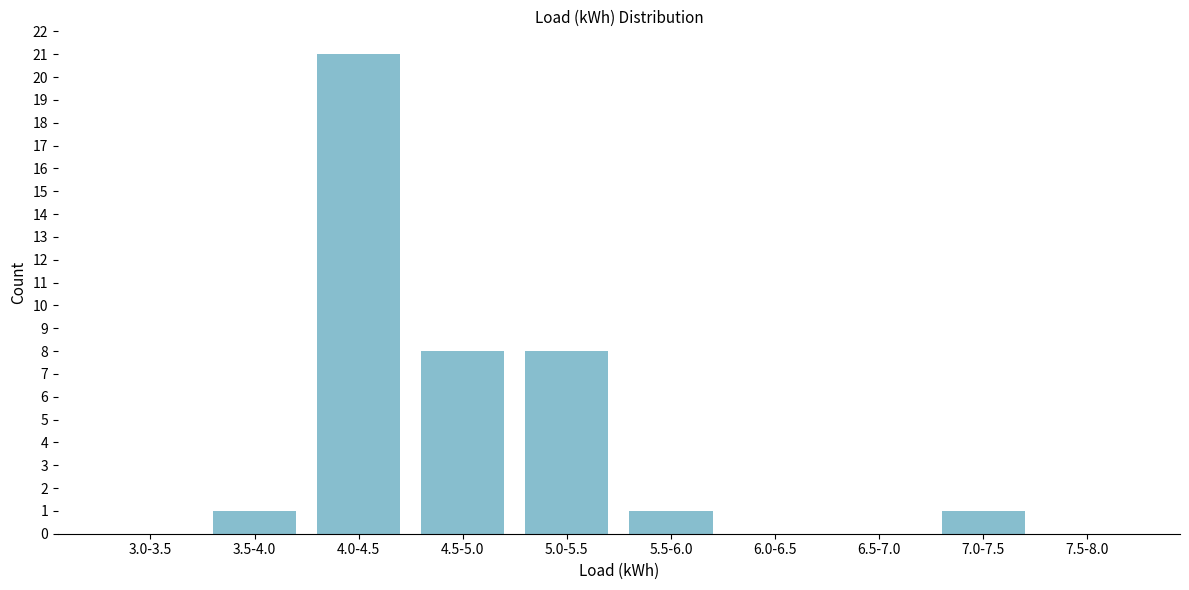

Reading left to right, what are all the values shown in this chart?

3.0-3.5=0	3.5-4.0=1	4.0-4.5=21	4.5-5.0=8	5.0-5.5=8	5.5-6.0=1	6.0-6.5=0	6.5-7.0=0	7.0-7.5=1	7.5-8.0=0